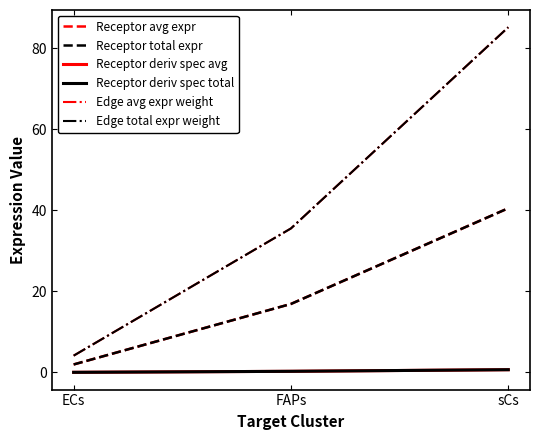

Which series has the widest spread of values?

Edge avg expr weight